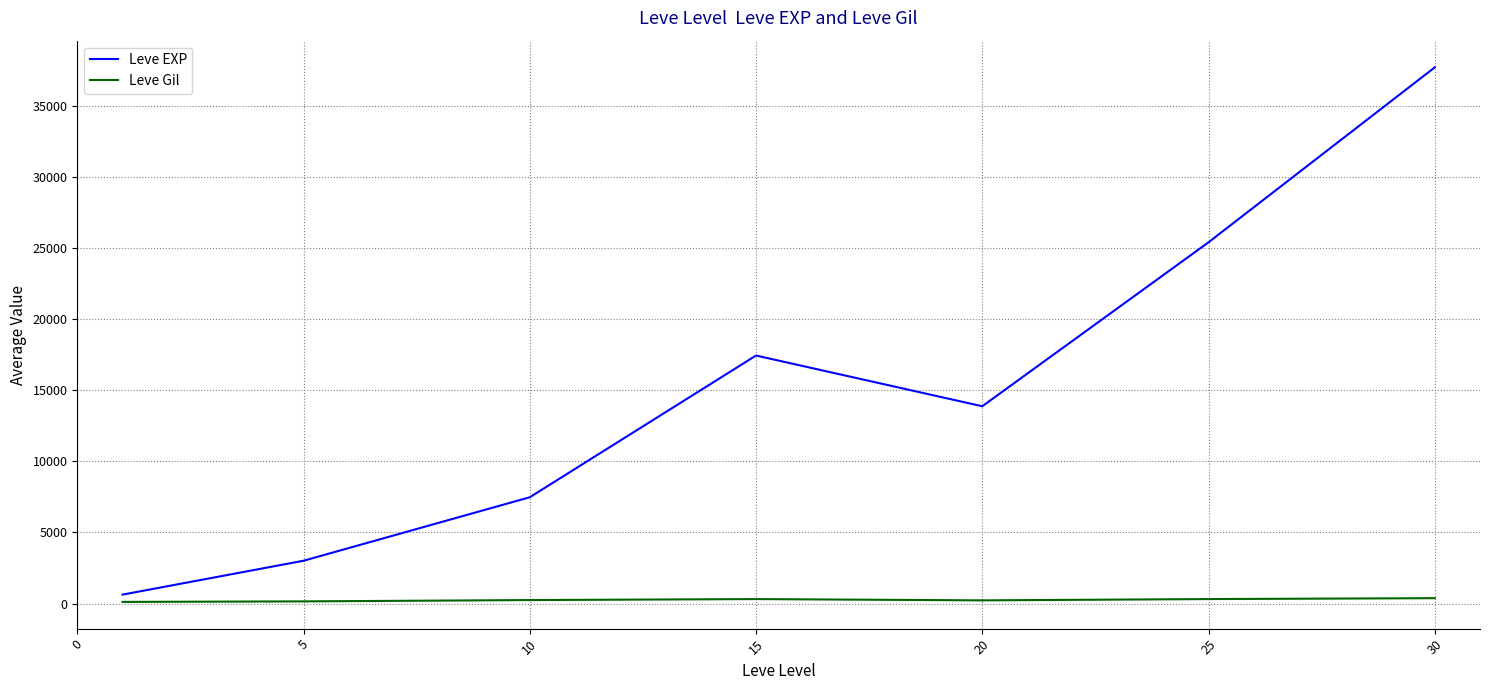

Which series has the largest range (max minus min)?

Leve EXP